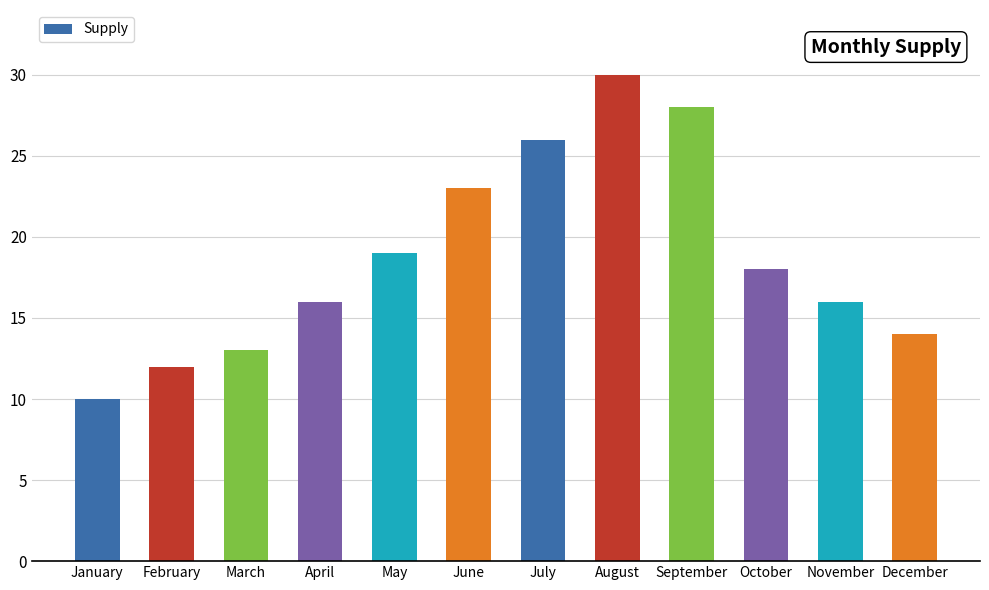

What is the minimum value shown in the chart?

10